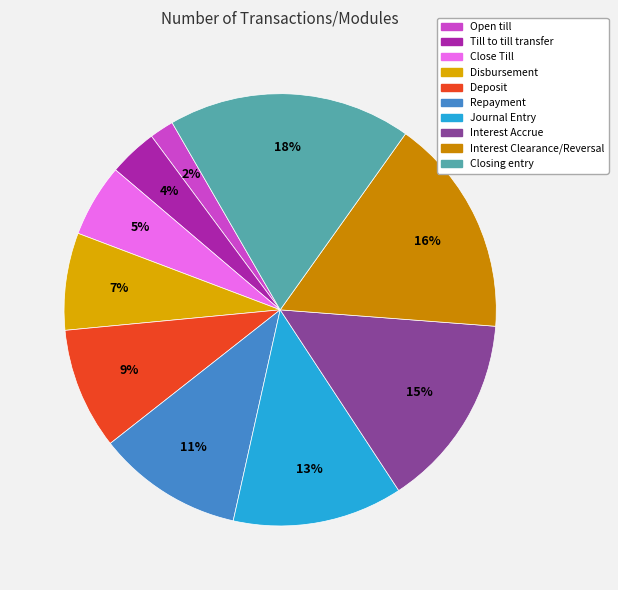

To the nearest percent, what percentage of the pie is Till to till transfer?

4%